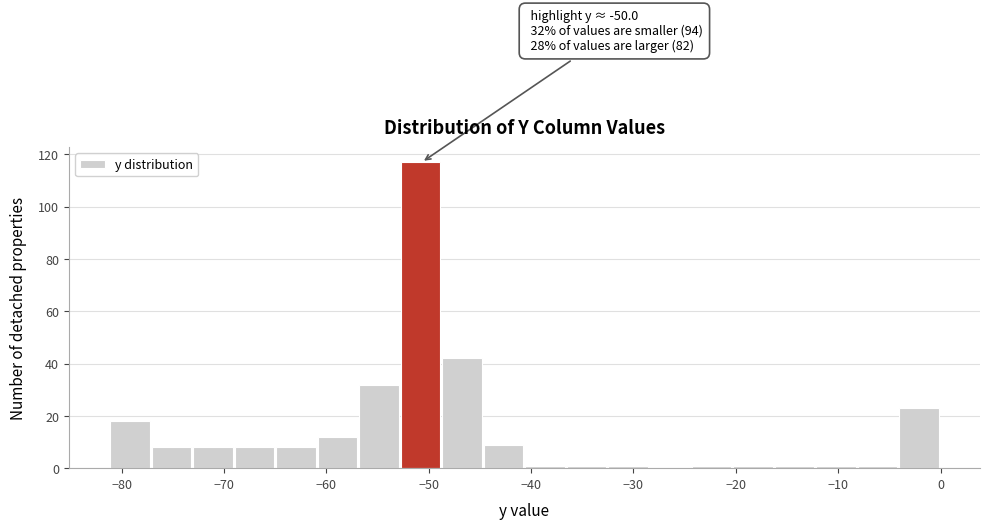

Which range on the x-axis has the tallest bar?

-53 to -49